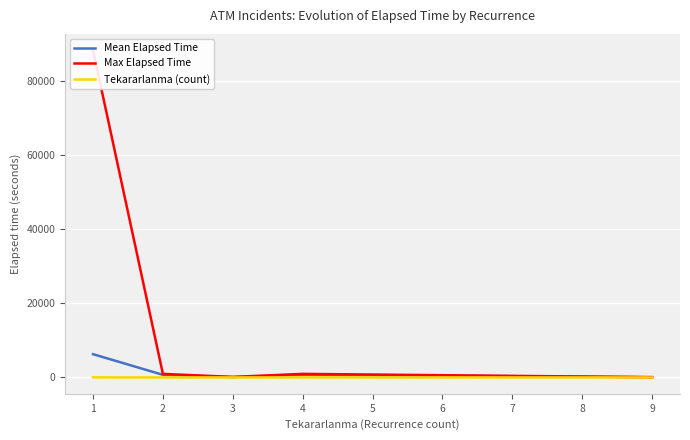

What is the difference between the second highest and second lowest values in the Tekararlanma (count) series?

2.0